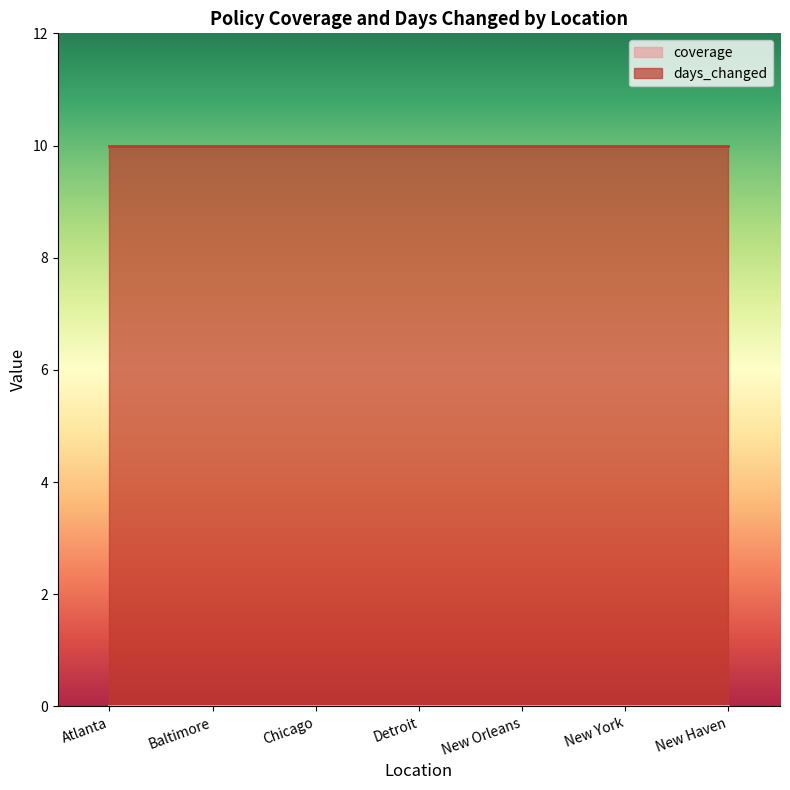

True or false: coverage and days_changed intersect in this chart.

False